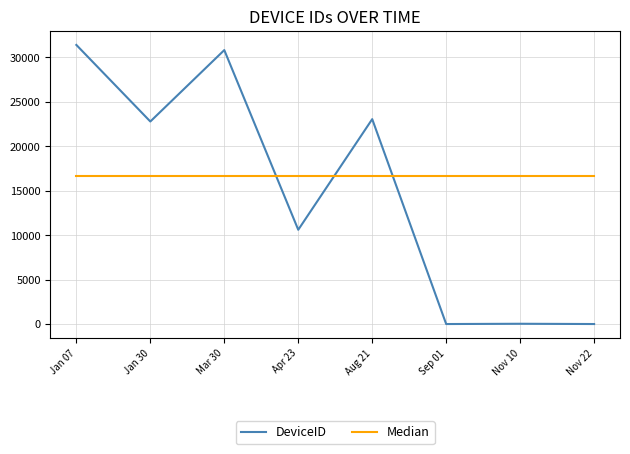

Does the chart have visible grid lines?

Yes